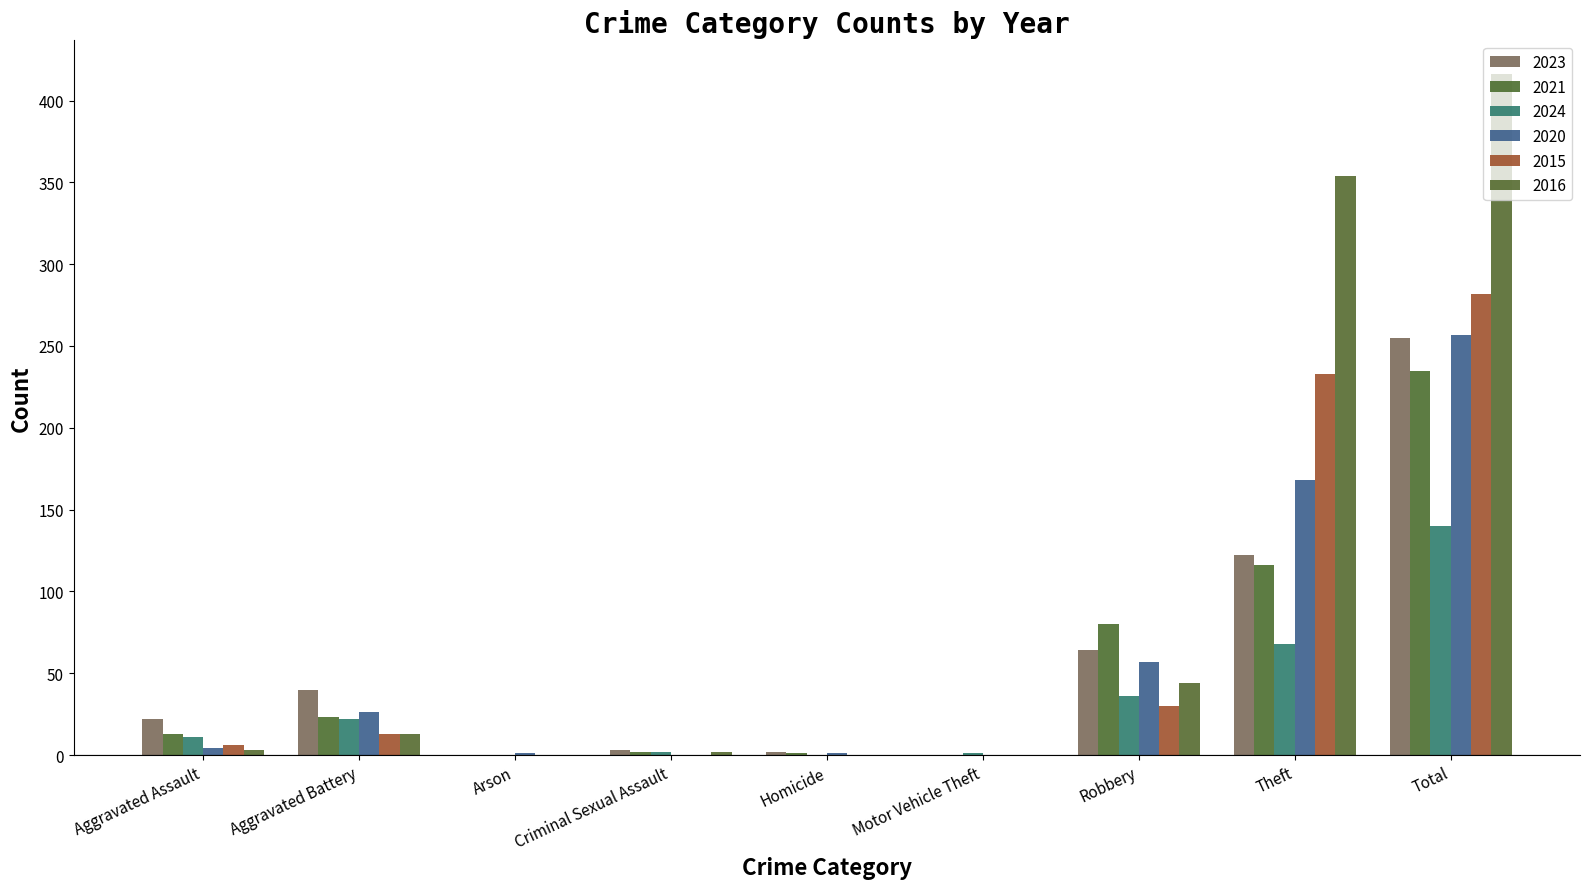

The 2015 series shows 8 at Aggravated Assault. True or false?

False